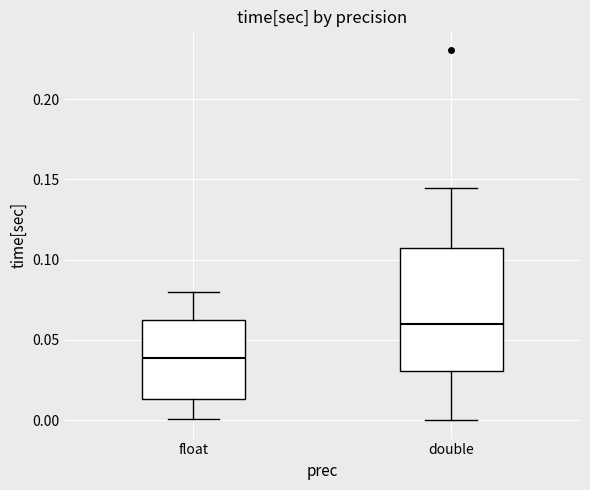

Reading left to right, read every box against the y-axis: the position of its median line, the range the box covers, and the ends of its whiskers. The values are not printed on the chart, so give them approximately, as read against the axis.

float: median 0.040, box 0.015 to 0.065, whiskers 0.000 to 0.080
double: median 0.060, box 0.030 to 0.105, whiskers 0.000 to 0.145